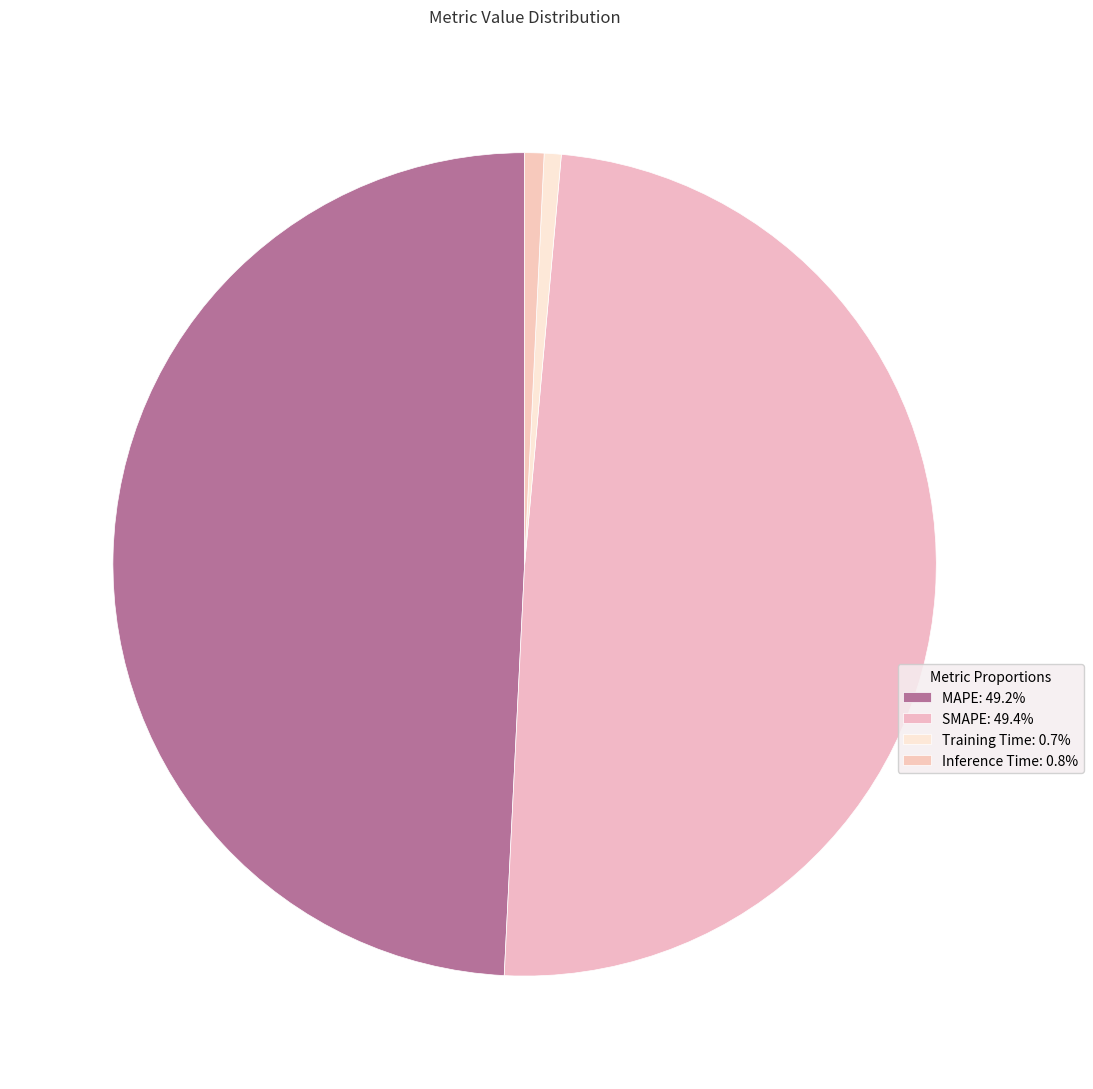

Count the number of slices in the pie.

4